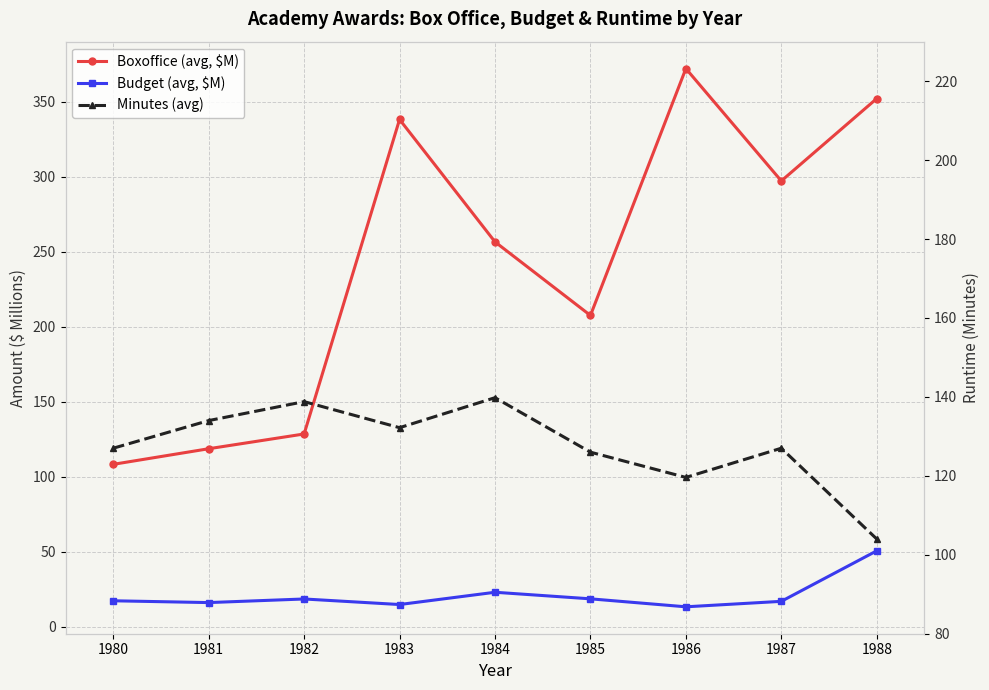

How many lines are shown in the chart?

3